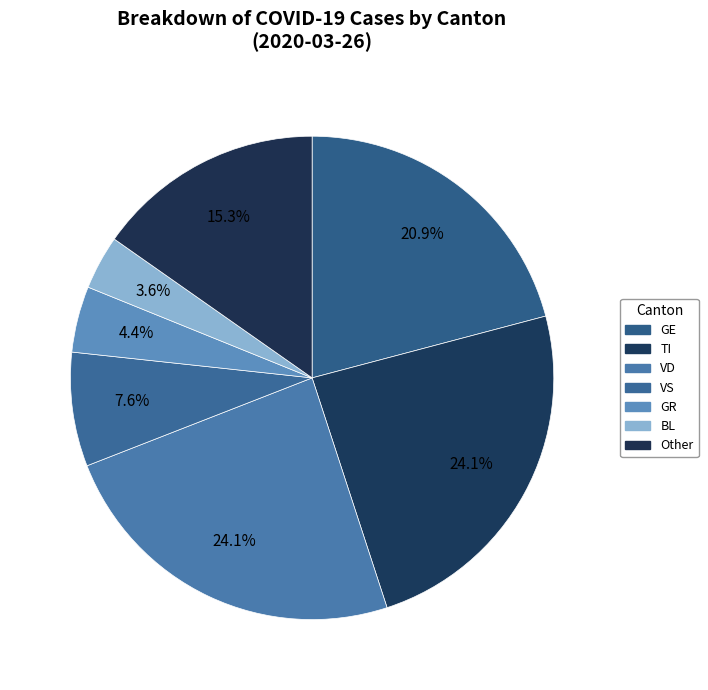

To the nearest percent, what is the average slice percentage?

14%